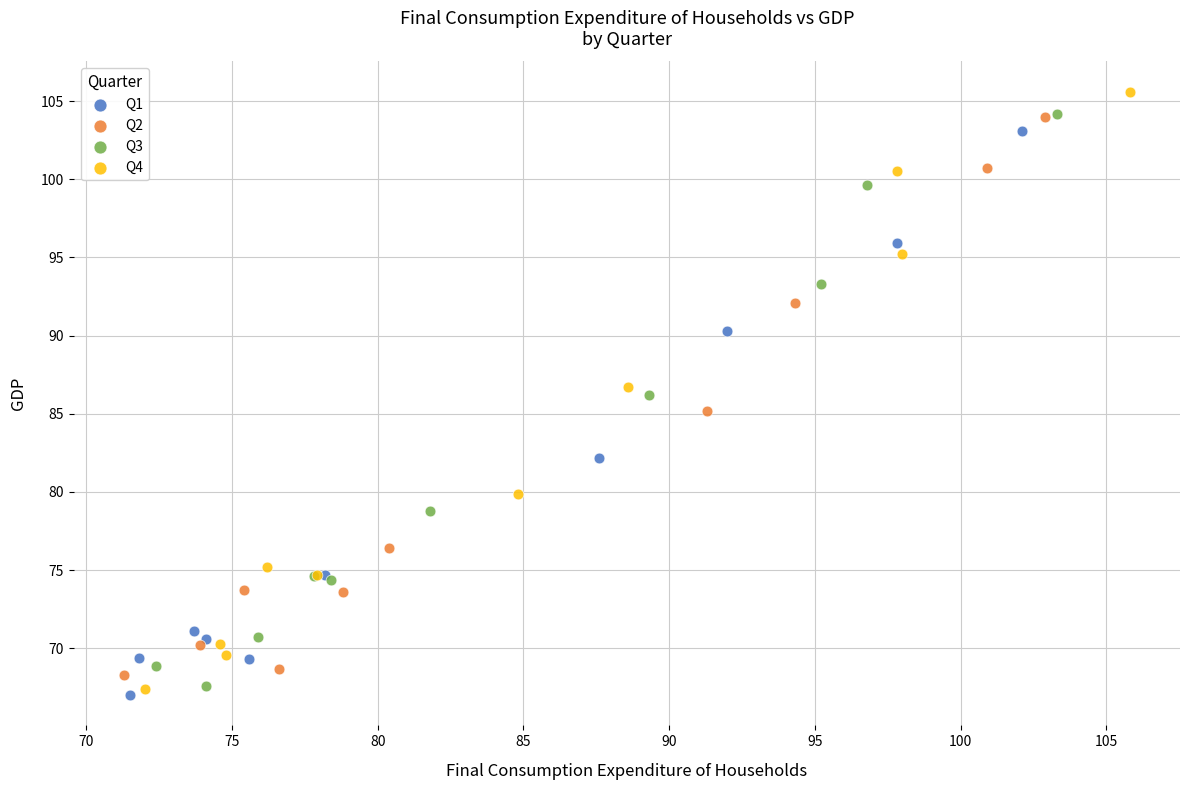

What are all the series names shown in the legend?

Q1, Q2, Q3, Q4